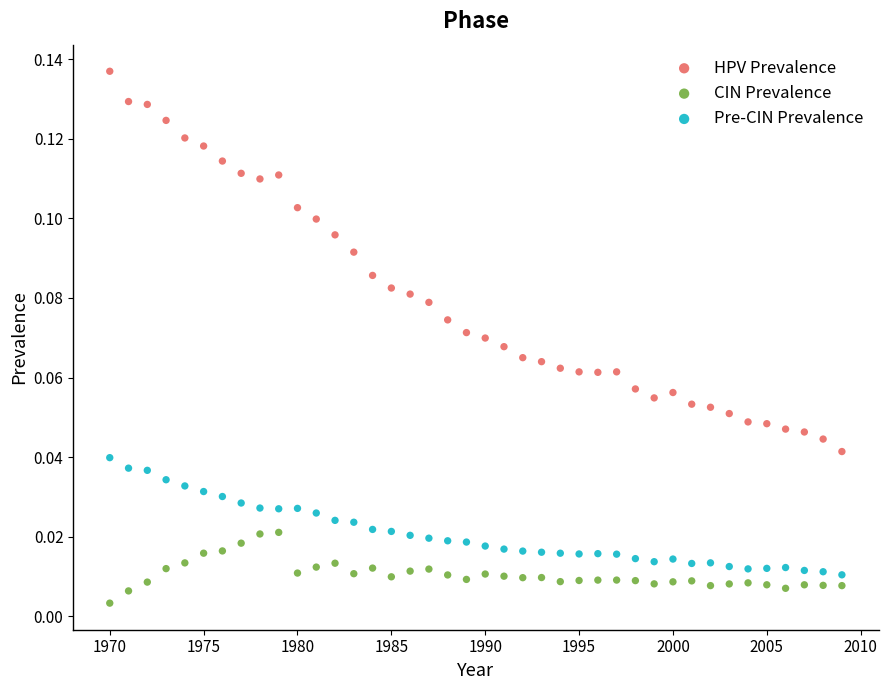

What are all the series names shown in the legend?

HPV Prevalence, CIN Prevalence, Pre-CIN Prevalence